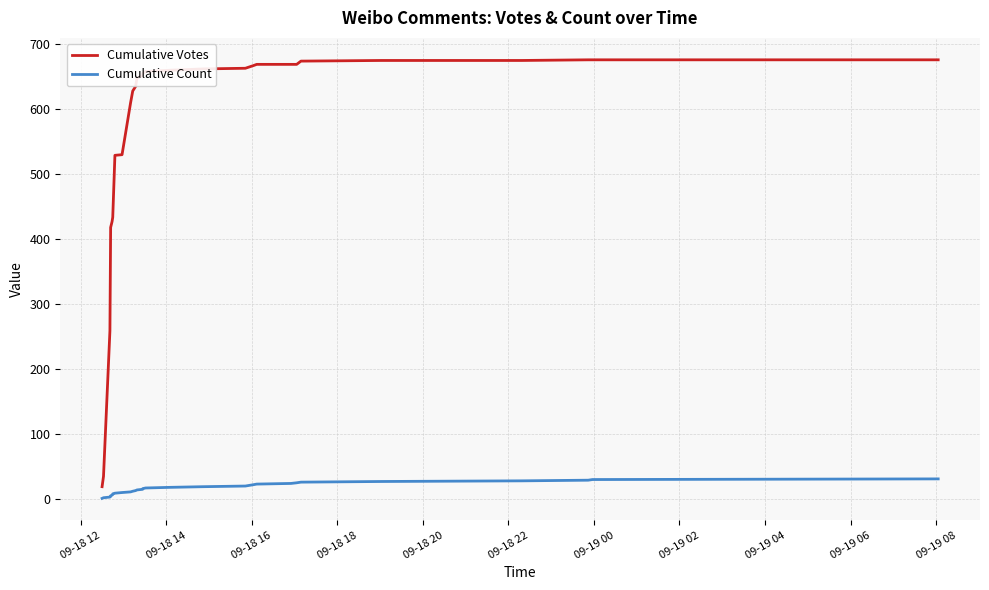

Does the chart have visible grid lines?

Yes